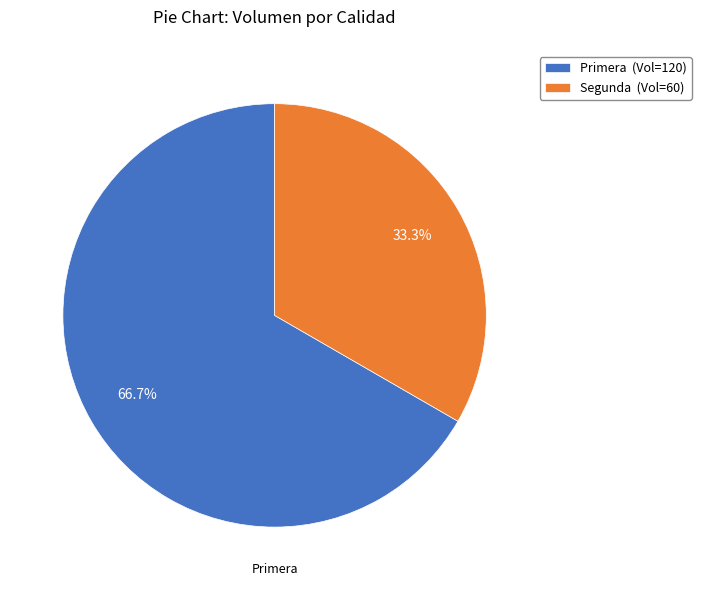

What is the largest slice in the pie chart?

Primera